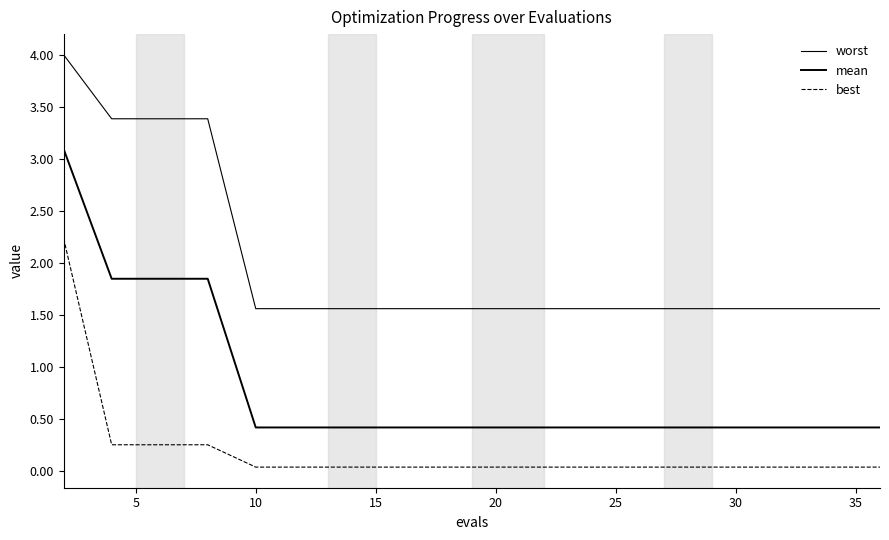

At how many categories does at least one series exceed 0?

19